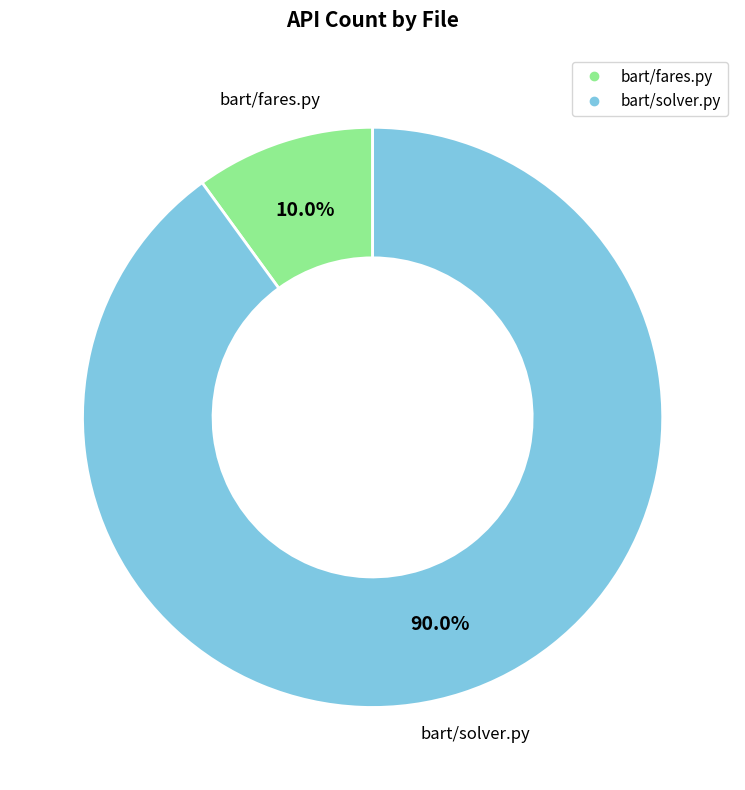

Is there a majority slice in this chart?

Yes